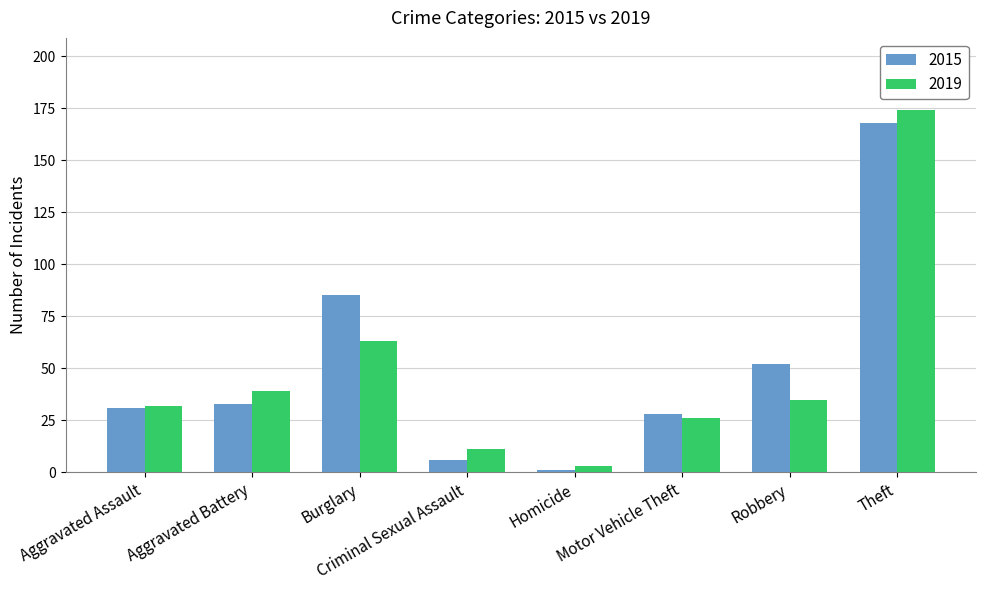

Reading left to right, what are all the values shown in this chart?

2015: 31	33	85	6	1	28	52	168
2019: 32	39	63	11	3	26	35	174